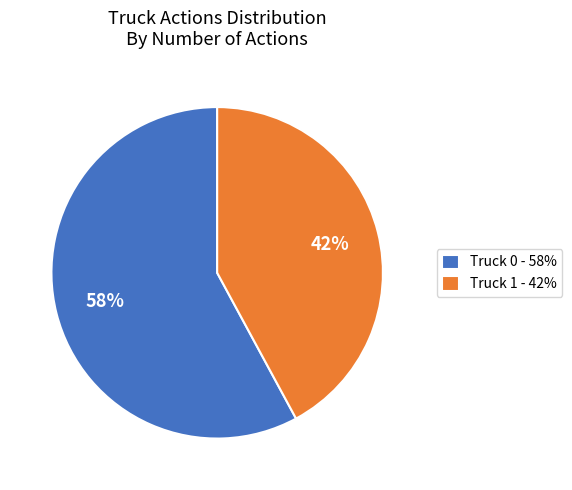

To the nearest percent, what is the combined percentage of Truck 1 and Truck 0?

100%